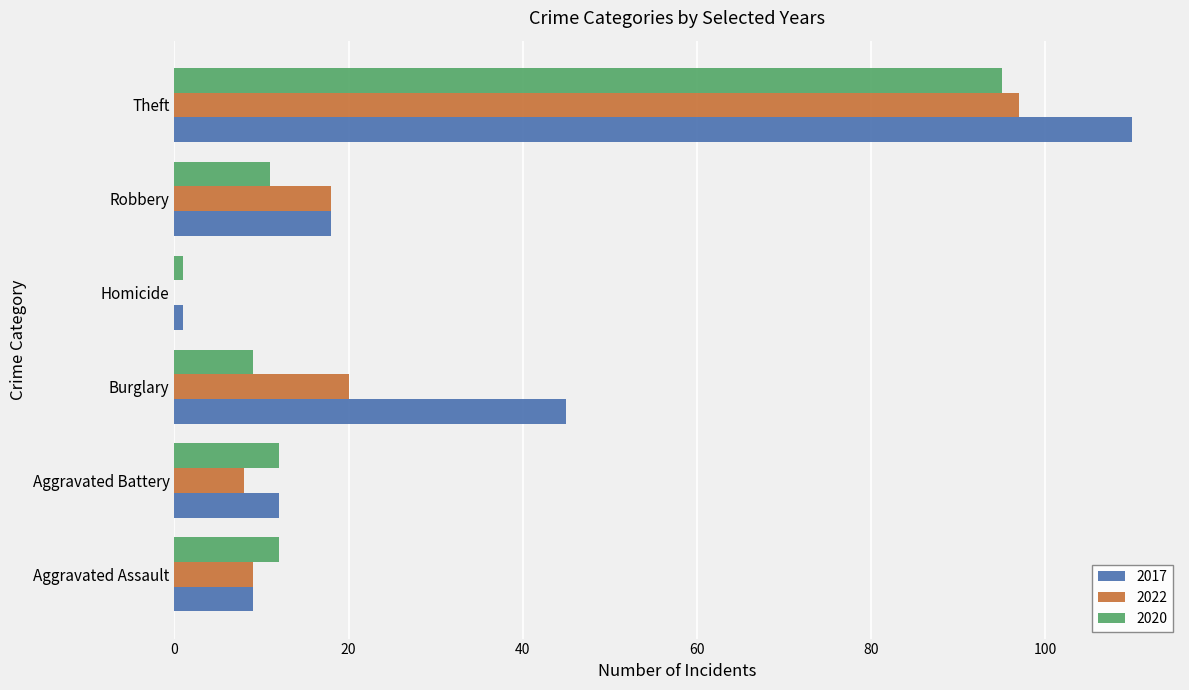

The 2017 series shows 21 at Aggravated Battery. True or false?

False